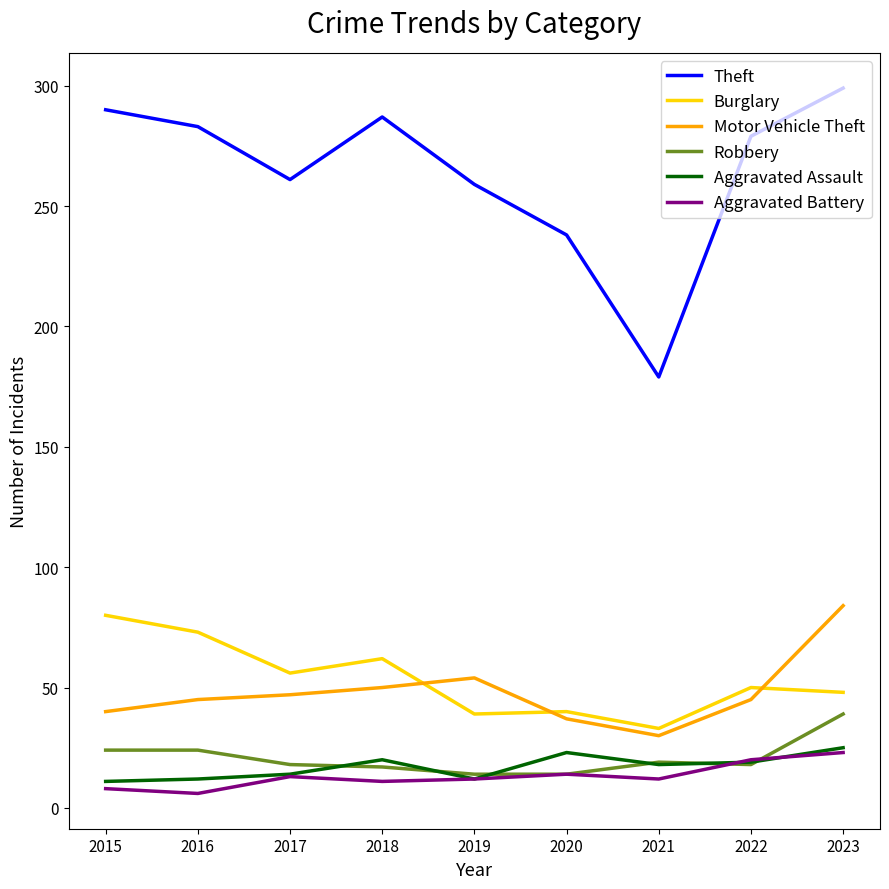

True or false: Robbery and Motor Vehicle Theft cross at least once.

False